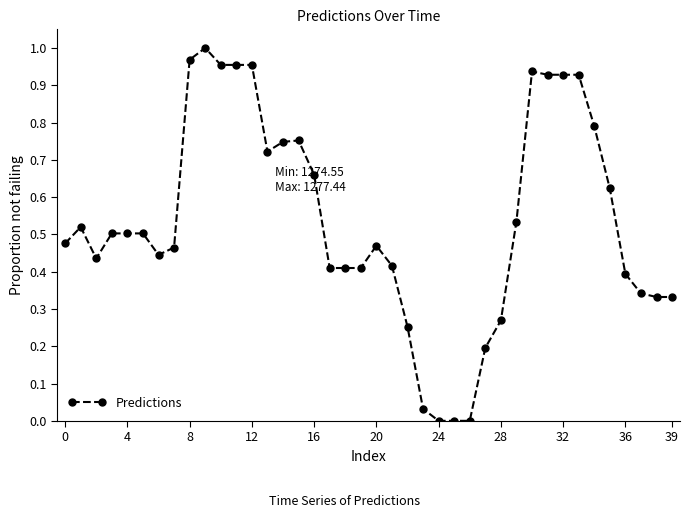

True or false: the data has more than 0 interior local peaks.

True